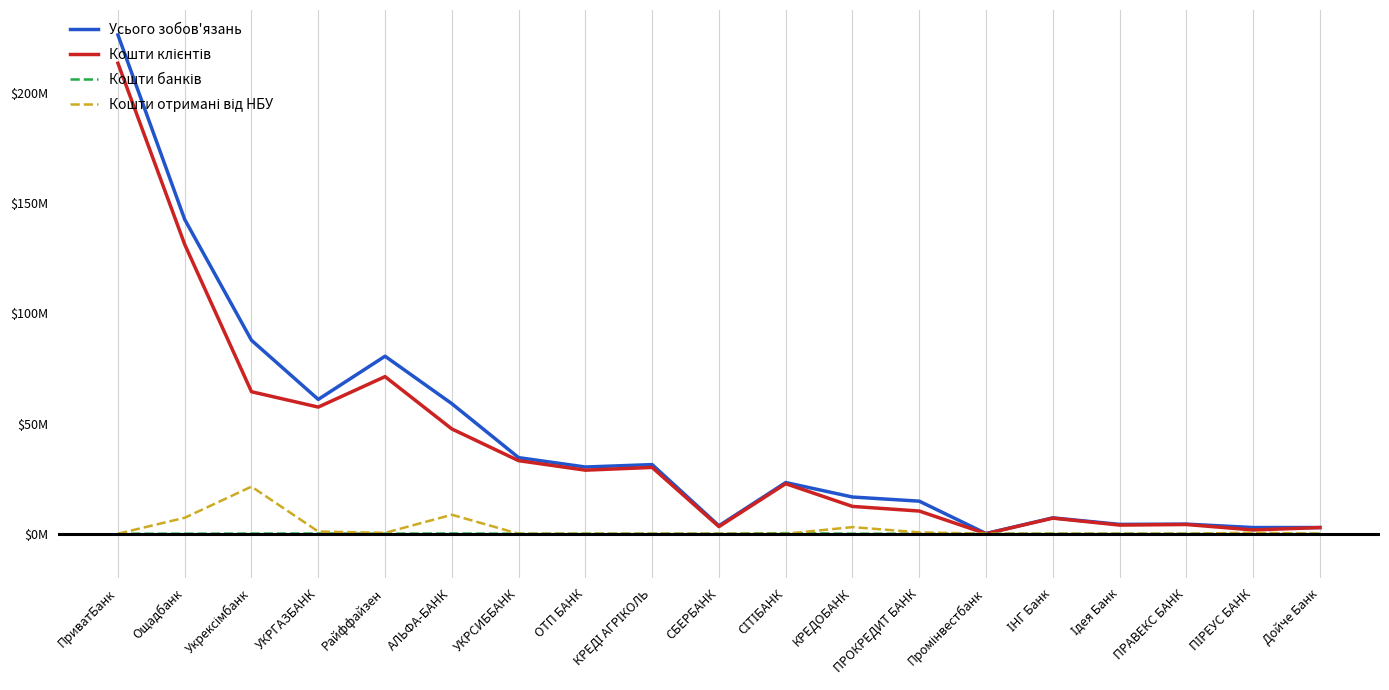

Does the chart display data point markers on the line(s)?

No